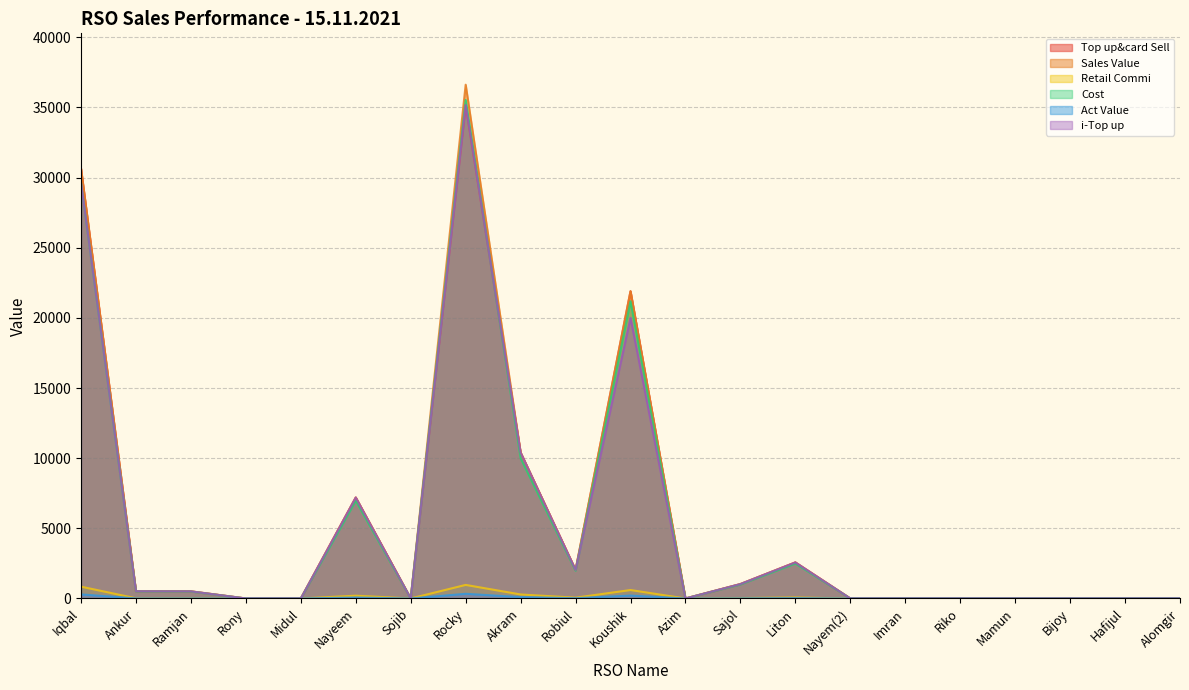

How many times do i-Top up and Cost cross each other?

3